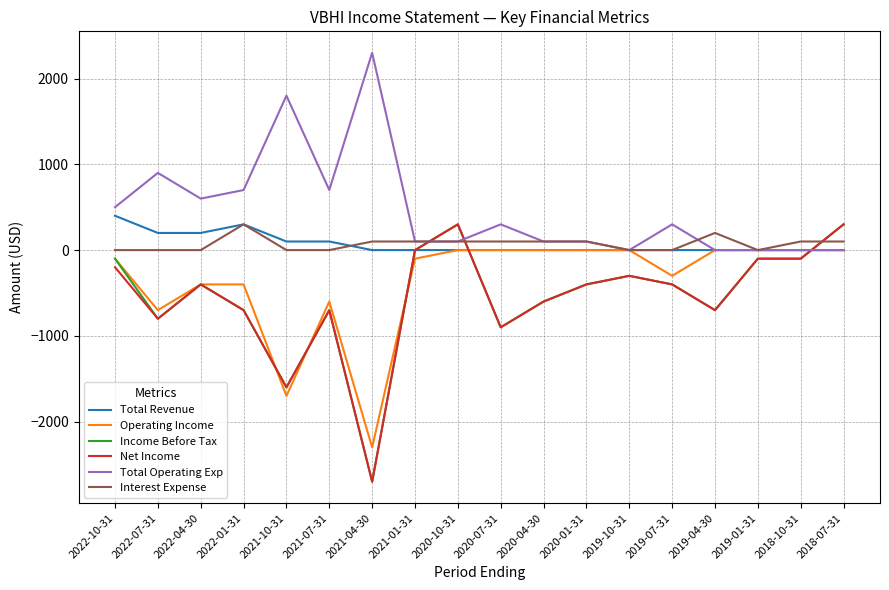

Reading left to right, transcribe all the data shown in this chart.

Total Revenue: 2022-10-31=400	2022-07-31=200	2022-04-30=200	2022-01-31=300	2021-10-31=100	2021-07-31=100	2021-04-30=0	2021-01-31=0	2020-10-31=0	2020-07-31=0	2020-04-30=0	2020-01-31=0	2019-10-31=0	2019-07-31=0	2019-04-30=0	2019-01-31=0	2018-10-31=0	2018-07-31=0
Operating Income: 2022-10-31=-100	2022-07-31=-700	2022-04-30=-400	2022-01-31=-400	2021-10-31=-1700	2021-07-31=-600	2021-04-30=-2300	2021-01-31=-100	2020-10-31=0	2020-07-31=0	2020-04-30=0	2020-01-31=0	2019-10-31=0	2019-07-31=-300	2019-04-30=0	2019-01-31=0	2018-10-31=0	2018-07-31=0
Income Before Tax: 2022-10-31=-100	2022-07-31=-800	2022-04-30=-400	2022-01-31=-700	2021-10-31=-1600	2021-07-31=-700	2021-04-30=-2700	2021-01-31=0	2020-10-31=300	2020-07-31=-900	2020-04-30=-600	2020-01-31=-400	2019-10-31=-300	2019-07-31=-400	2019-04-30=-700	2019-01-31=-100	2018-10-31=-100	2018-07-31=300
Net Income: 2022-10-31=-200	2022-07-31=-800	2022-04-30=-400	2022-01-31=-700	2021-10-31=-1600	2021-07-31=-700	2021-04-30=-2700	2021-01-31=0	2020-10-31=300	2020-07-31=-900	2020-04-30=-600	2020-01-31=-400	2019-10-31=-300	2019-07-31=-400	2019-04-30=-700	2019-01-31=-100	2018-10-31=-100	2018-07-31=300
Total Operating Exp: 2022-10-31=500	2022-07-31=900	2022-04-30=600	2022-01-31=700	2021-10-31=1800	2021-07-31=700	2021-04-30=2300	2021-01-31=100	2020-10-31=100	2020-07-31=300	2020-04-30=100	2020-01-31=100	2019-10-31=0	2019-07-31=300	2019-04-30=0	2019-01-31=0	2018-10-31=0	2018-07-31=0
Interest Expense: 2022-10-31=0	2022-07-31=0	2022-04-30=0	2022-01-31=300	2021-10-31=0	2021-07-31=0	2021-04-30=100	2021-01-31=100	2020-10-31=100	2020-07-31=100	2020-04-30=100	2020-01-31=100	2019-10-31=0	2019-07-31=0	2019-04-30=200	2019-01-31=0	2018-10-31=100	2018-07-31=100